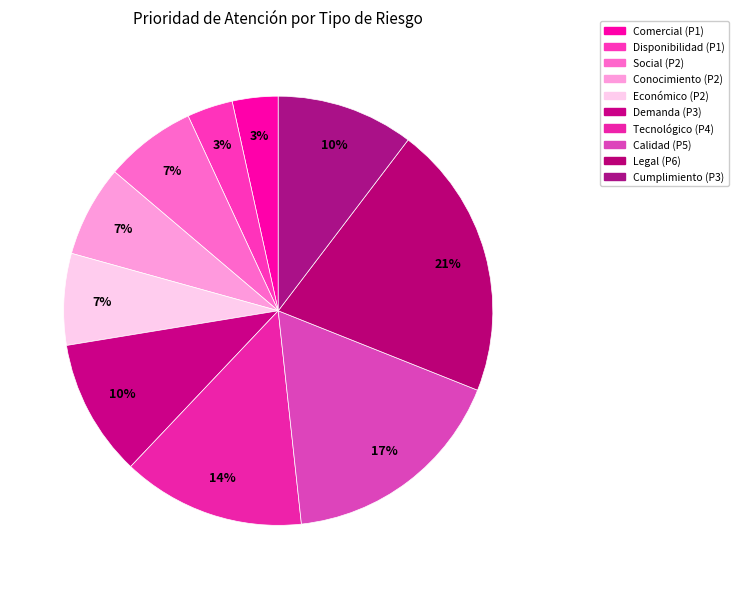

True or false: Económico accounts for 21% of the total.

False